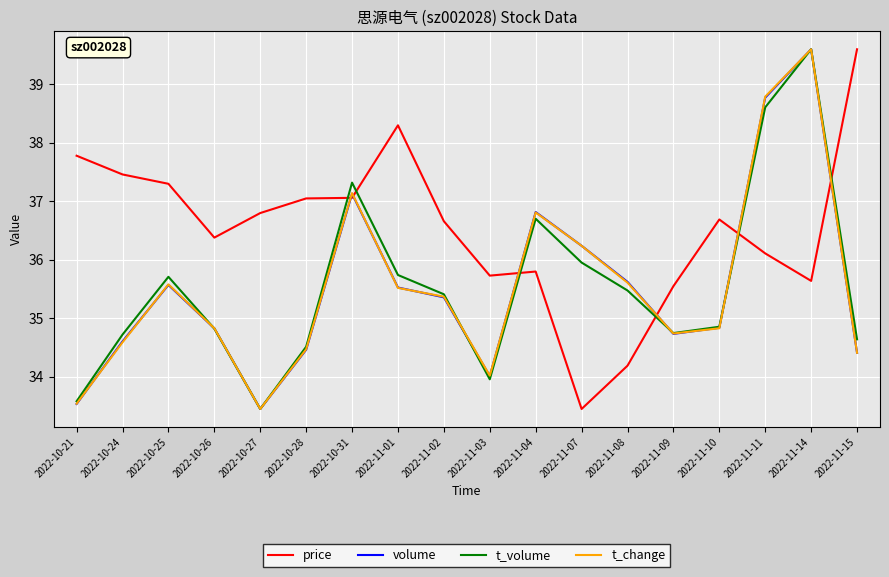

What is the difference between the price values at 2022-10-24 and 2022-11-03?

1.7